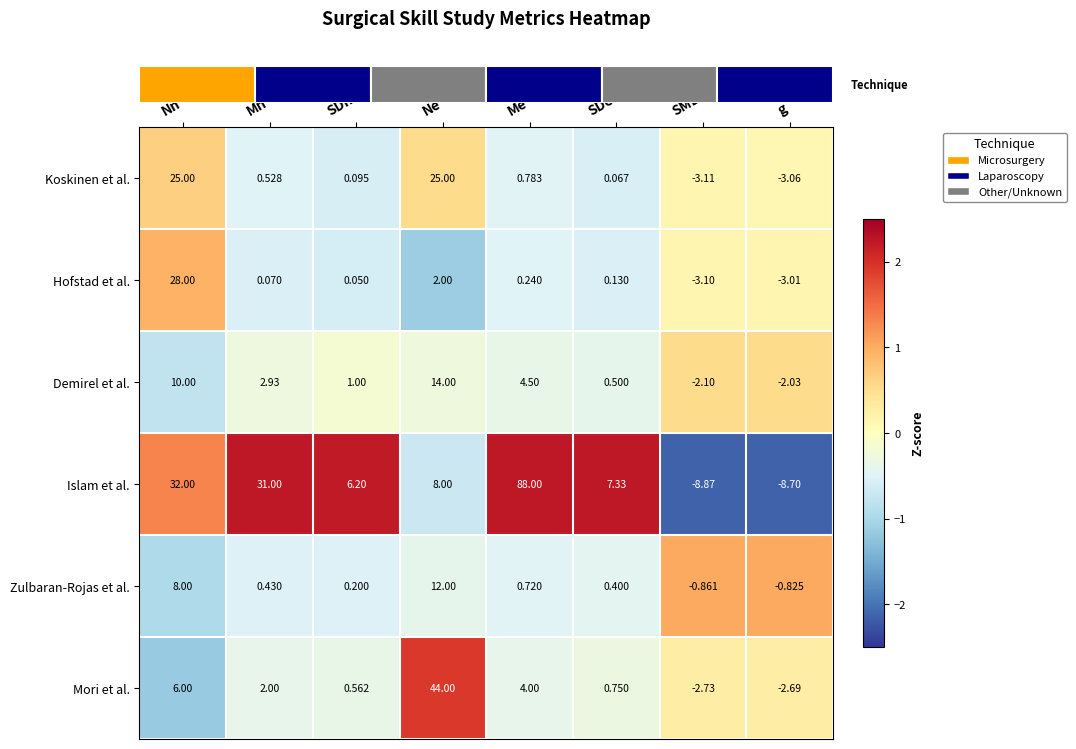

How many series are shown in this chart?

6